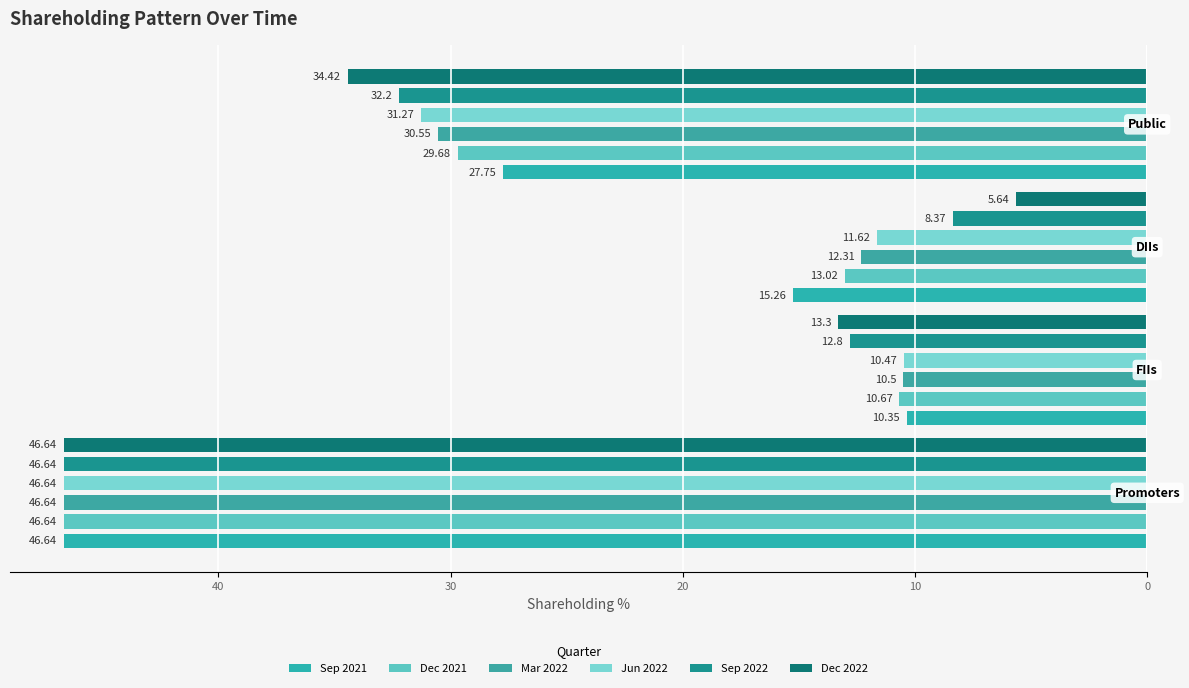

Is the value of Dec 2021 at 20 greater than the value of Dec 2022 at 30?

No